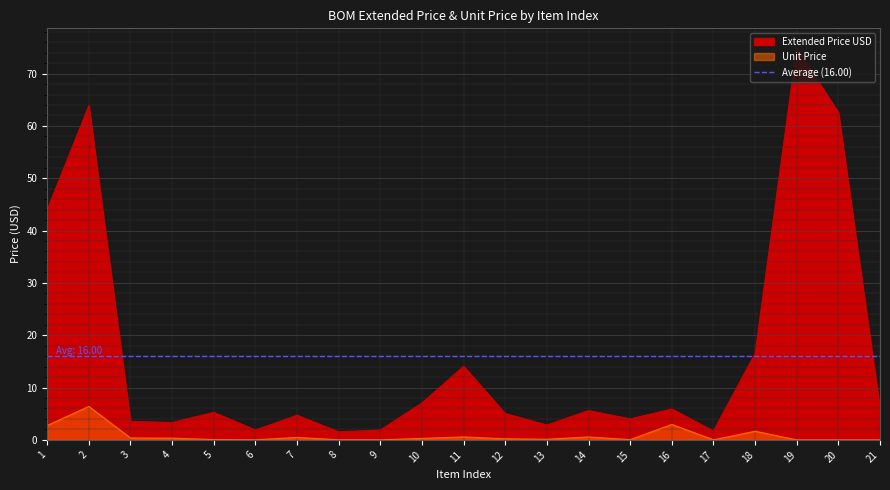

What is the difference between the maximum and minimum values in the Extended Price USD series?

73.4